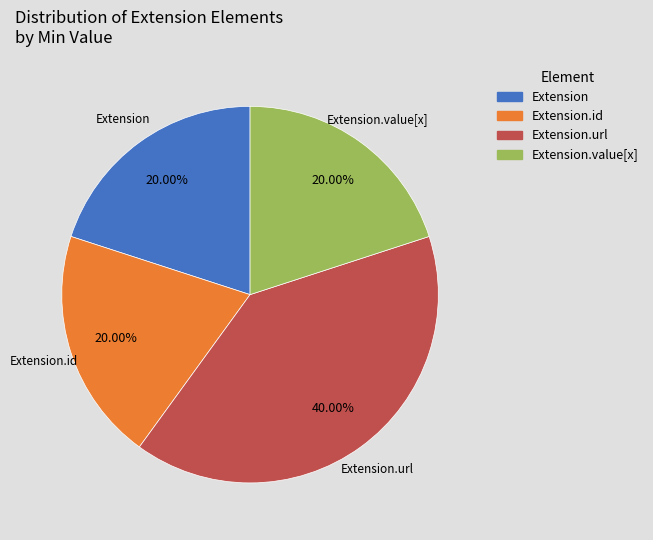

Is there a majority slice in this chart?

No